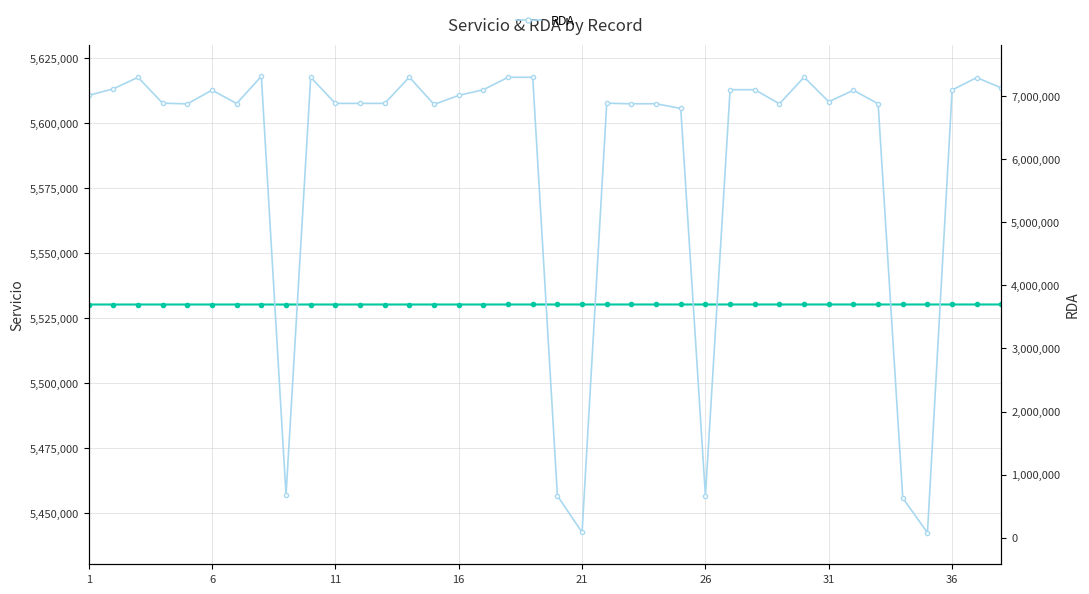

How many values in the RDA series are below 6908423?

19